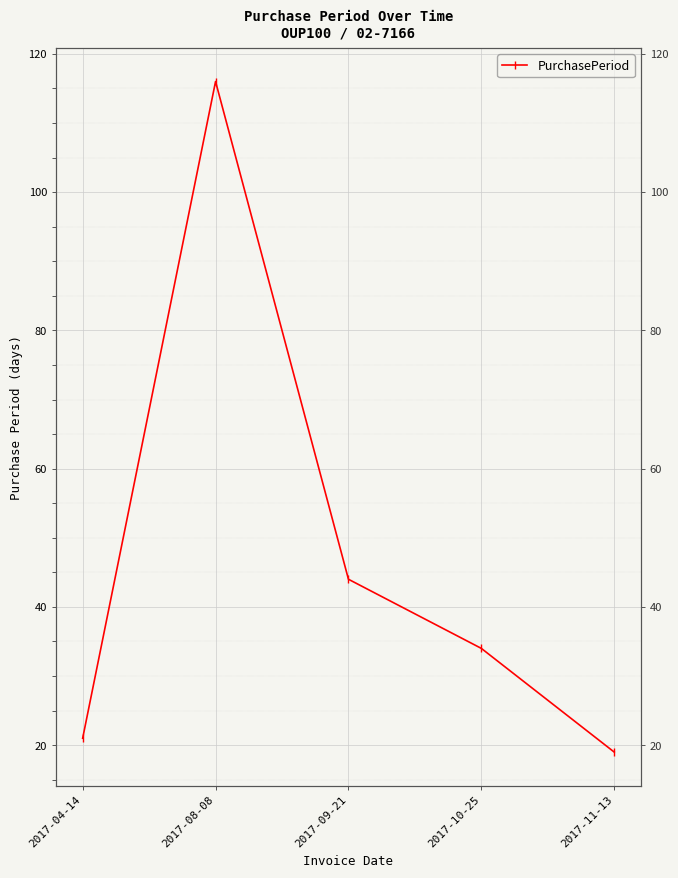

What is the difference between the second highest and second lowest values?

23